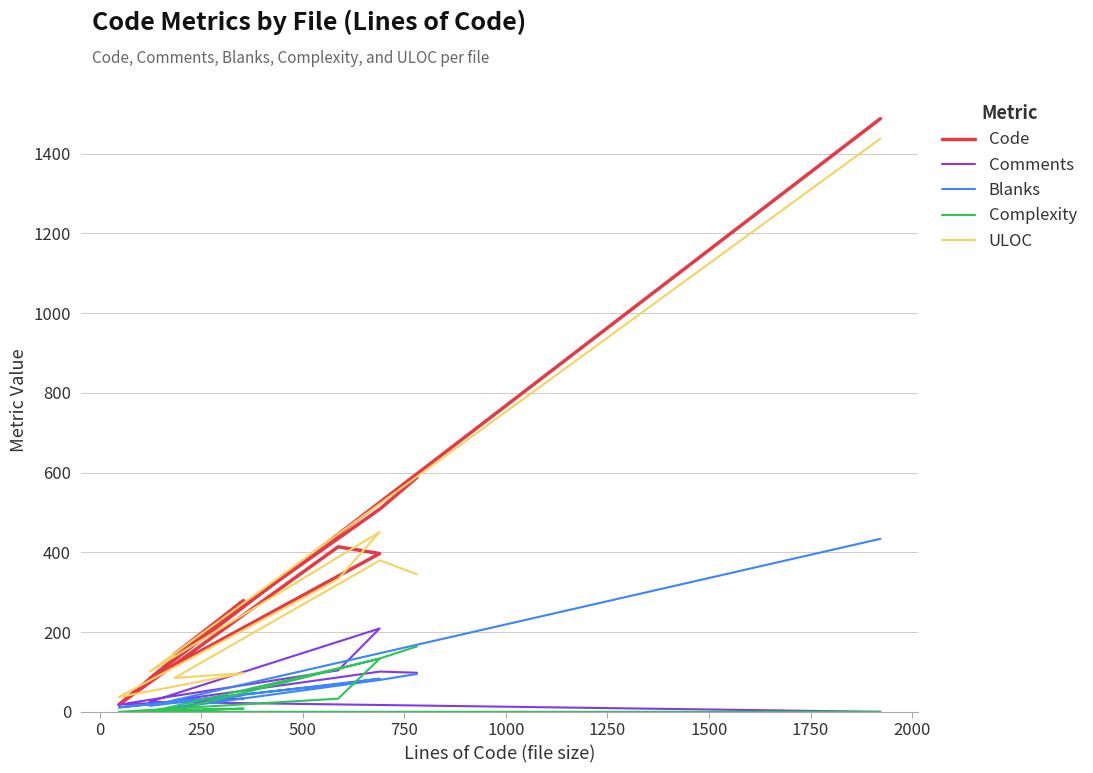

How many values in the Blanks series exceed 69?

4